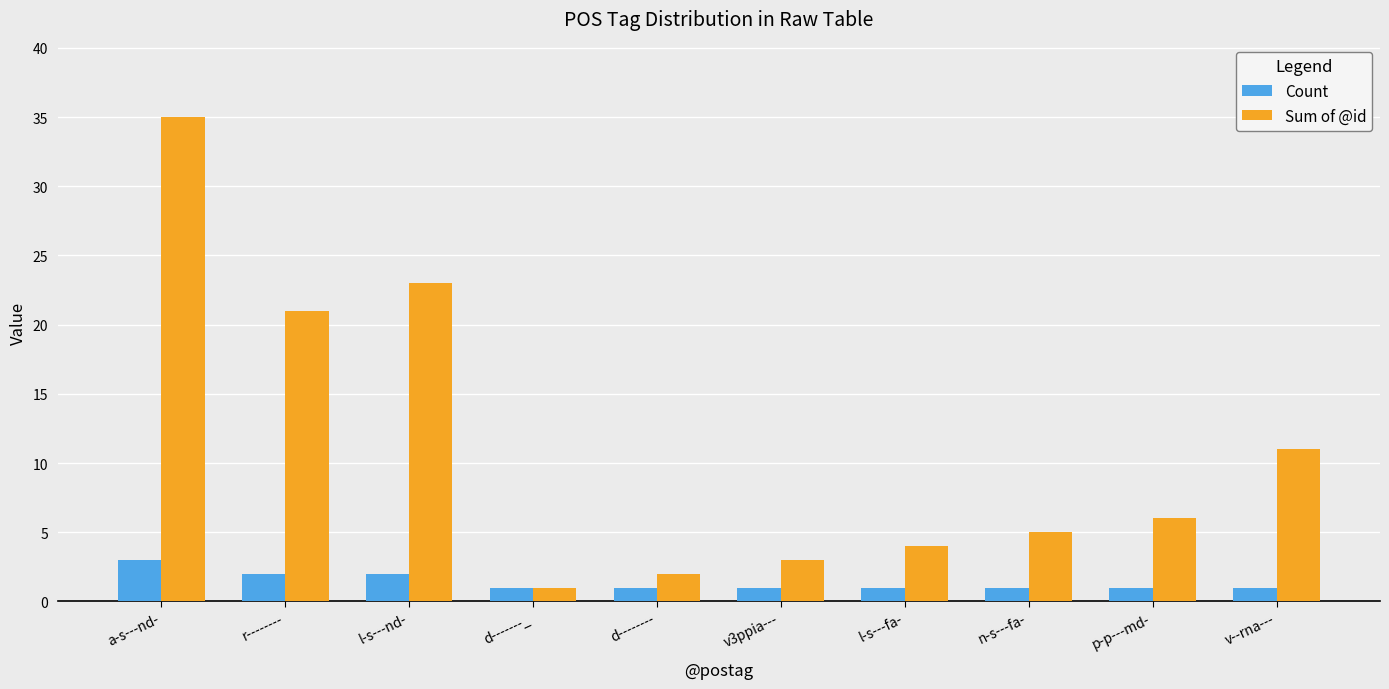

What is the approximate value of Sum of @id at r--------?

21